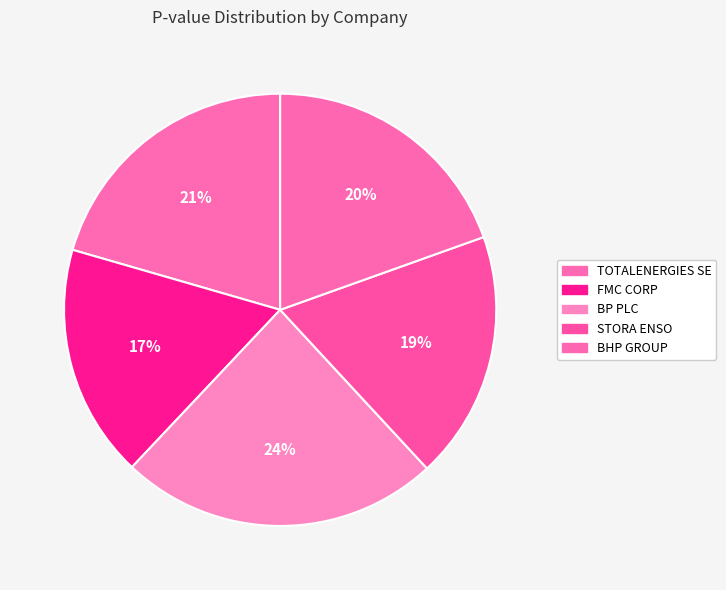

How many slices are in this pie chart?

5